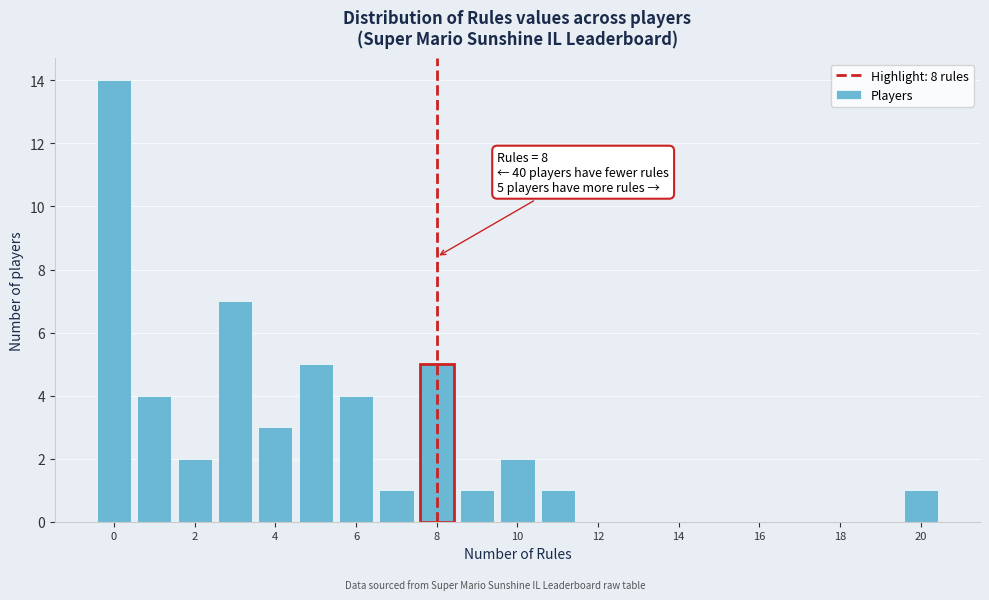

Which range on the x-axis has the tallest bar?

-0.5 to 0.5